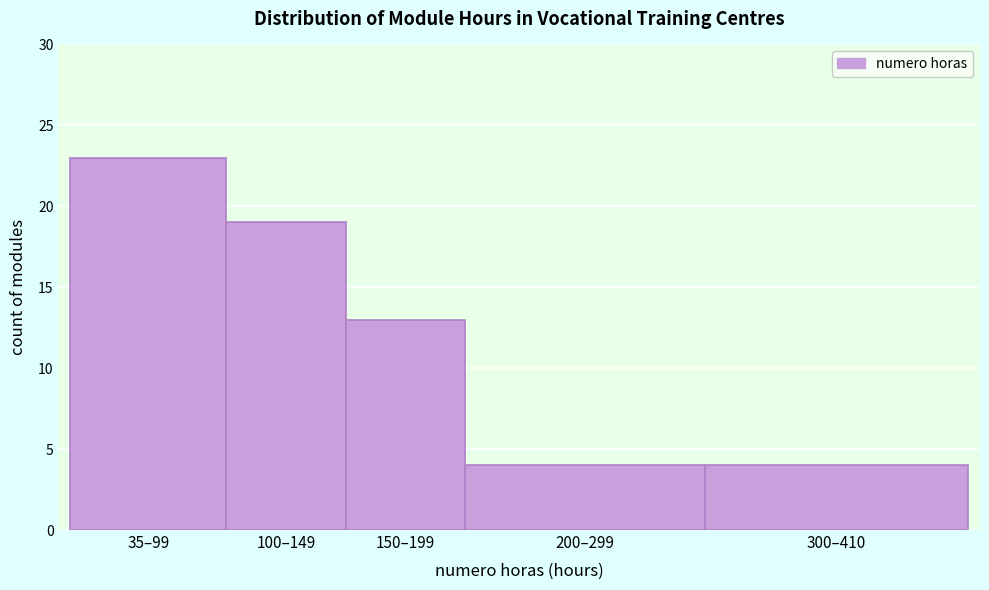

Reading left to right, transcribe all the data shown in this chart.

35–99=23	100–149=19	150–199=13	200–299=4	300–410=4